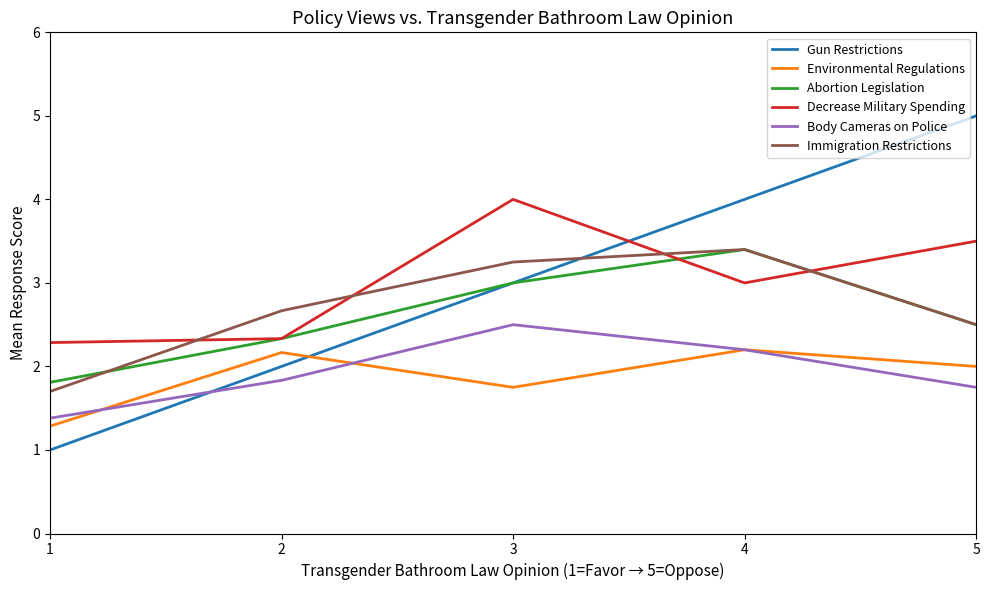

Is the value of Decrease Military Spending at 2 greater than the value of Body Cameras on Police at 2?

Yes